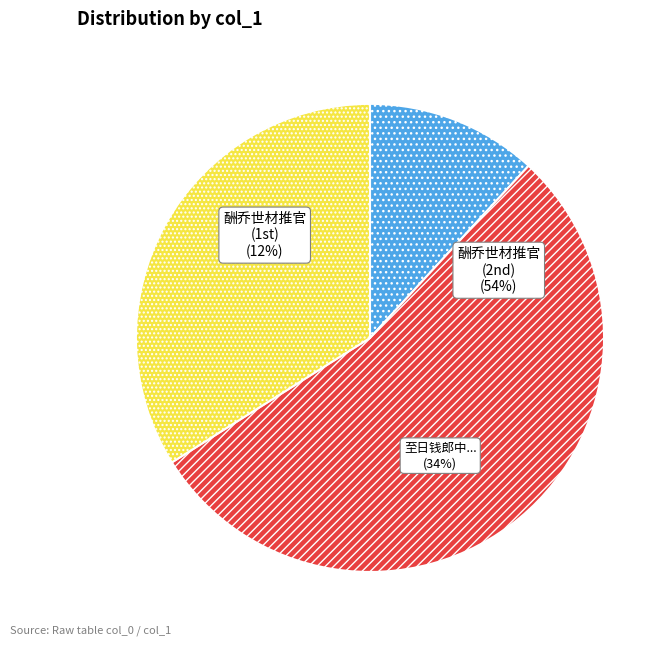

What is the ratio of the value at 酬乔世材推官 (906909) to the value at 酬乔世材推官 (198192)?

4.6